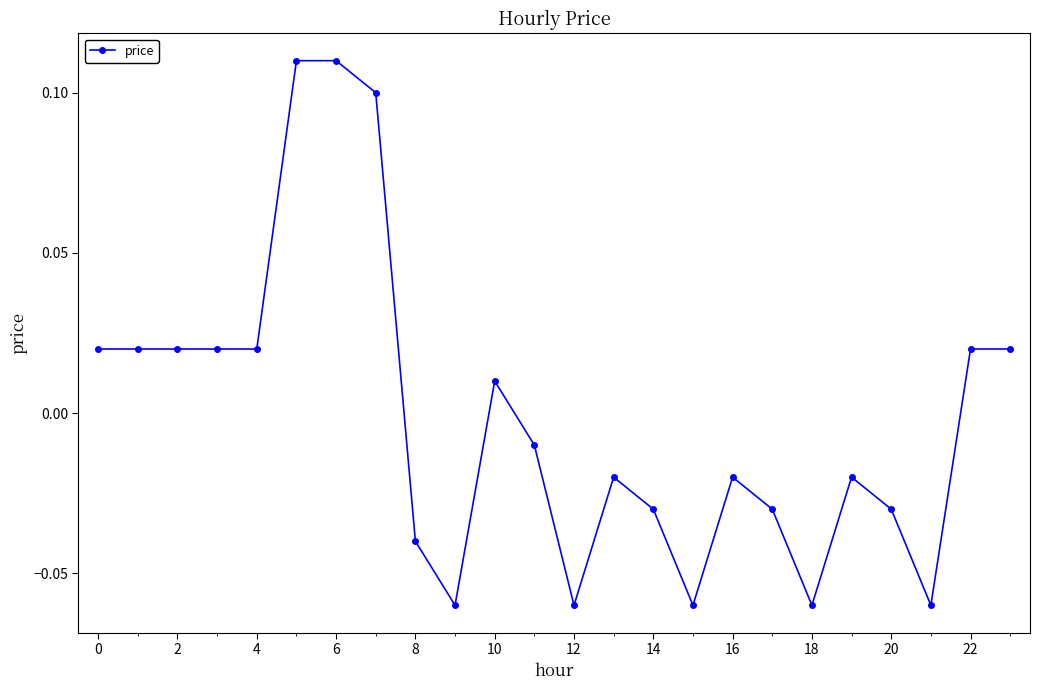

True or false: there are more than 1 points higher than both neighbors.

True